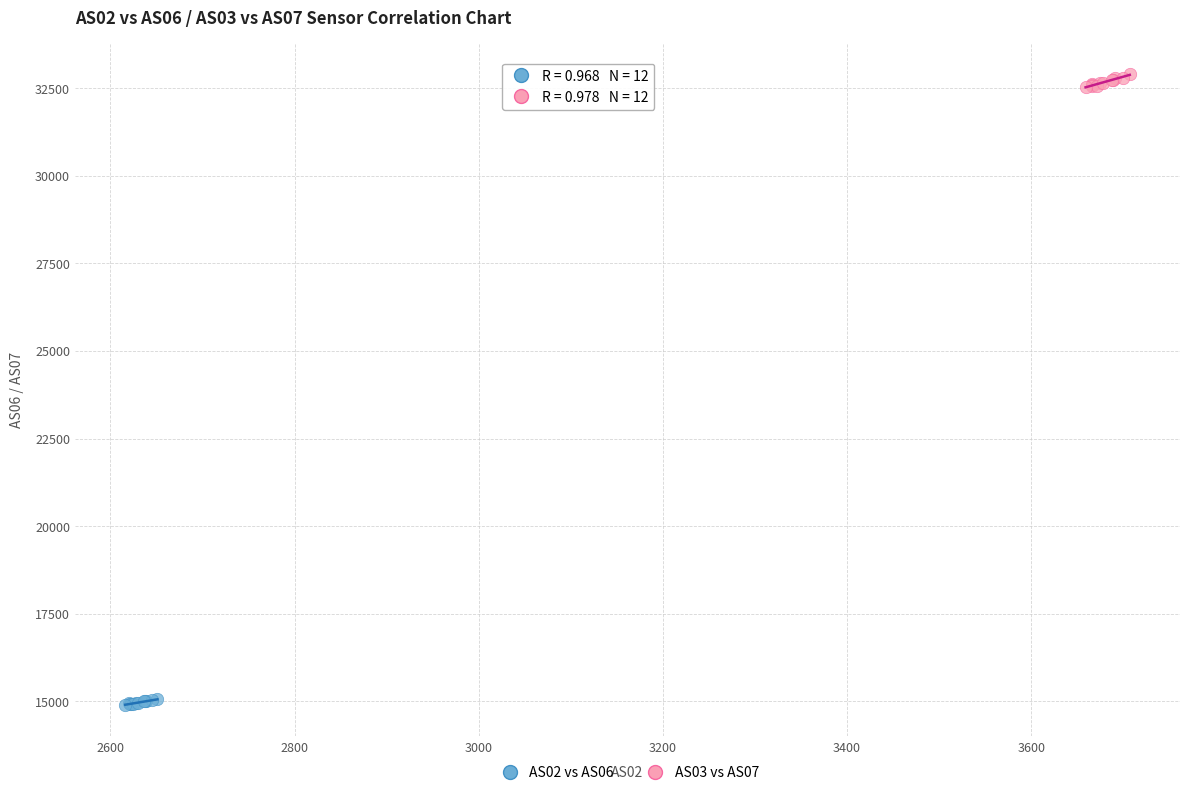

Which series contains the highest Y value?

AS03 vs AS07